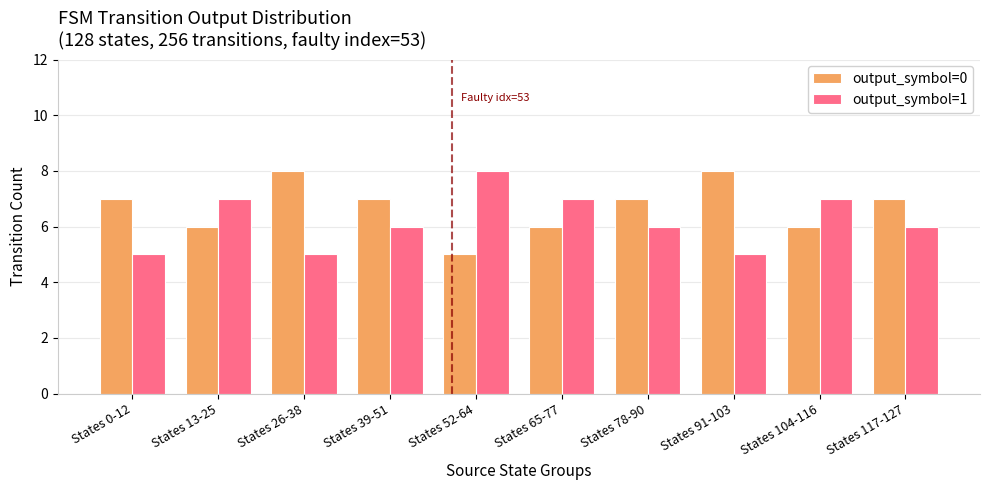

What is the greatest value displayed?

8